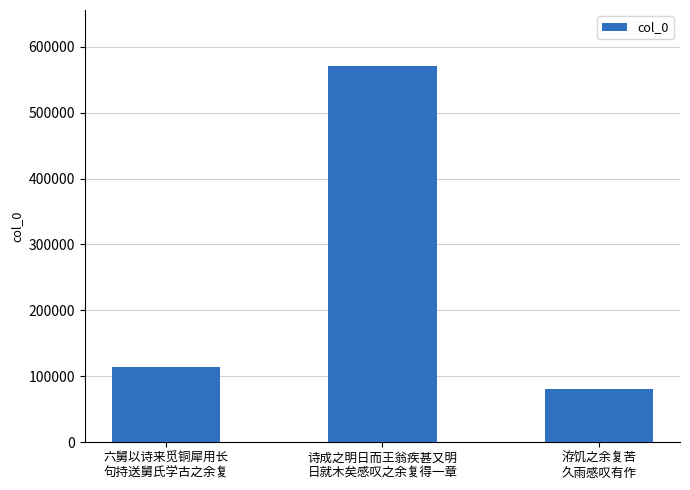

How many data points are less than 113618?

1